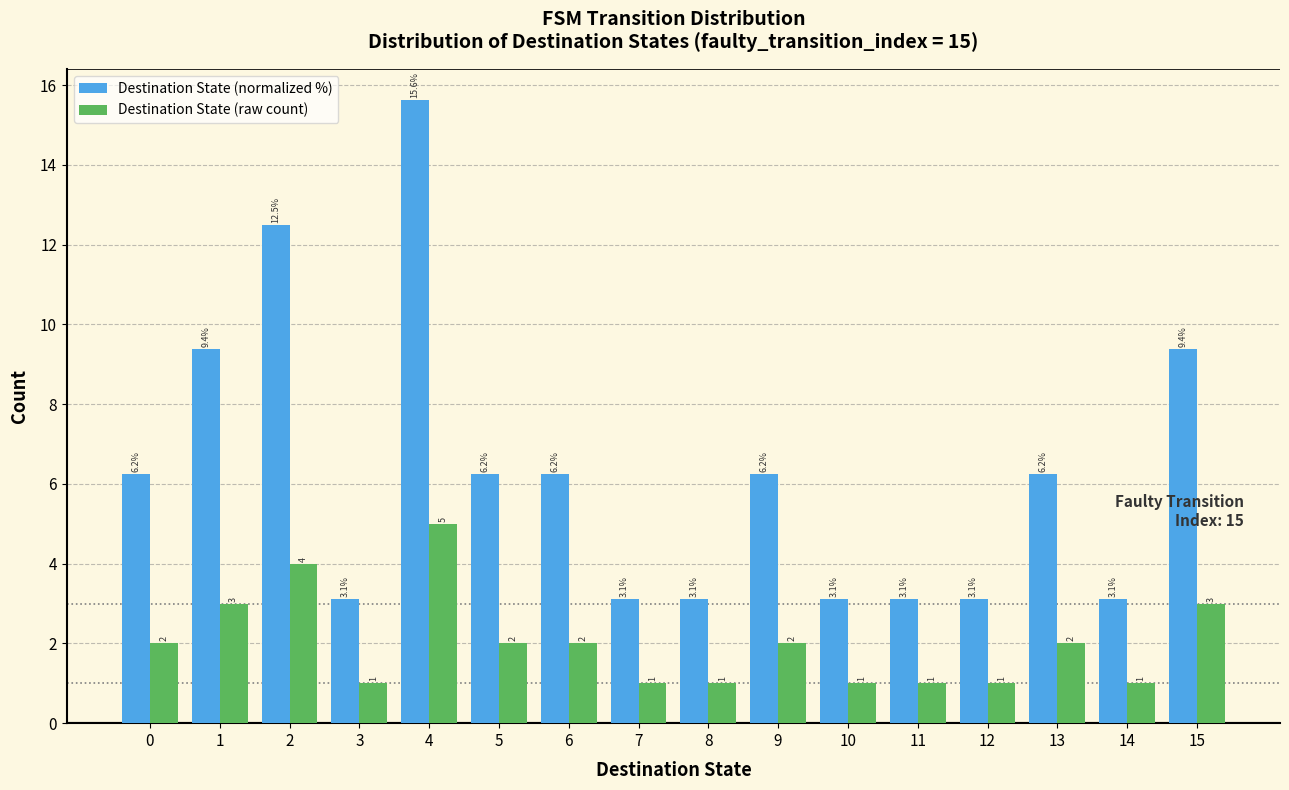

Read the Destination State (raw count) value at 10.

1.0